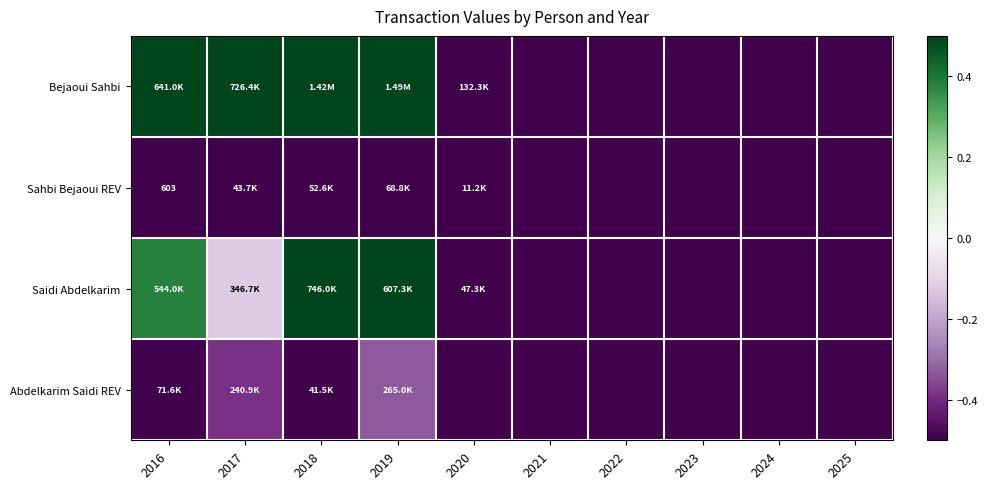

Which series has the largest range (max minus min)?

Bejaoui Sahbi